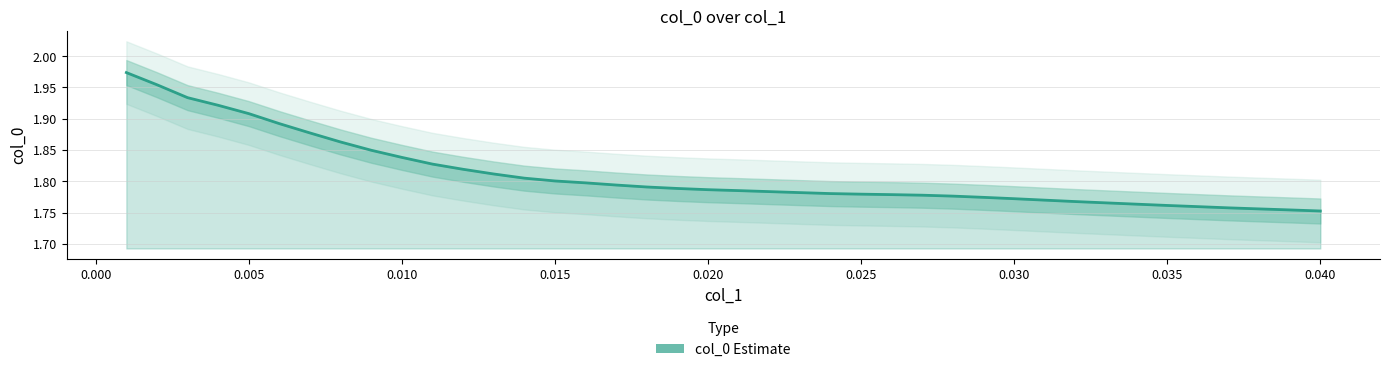

Where is the data nearest to the value 1?

0.040